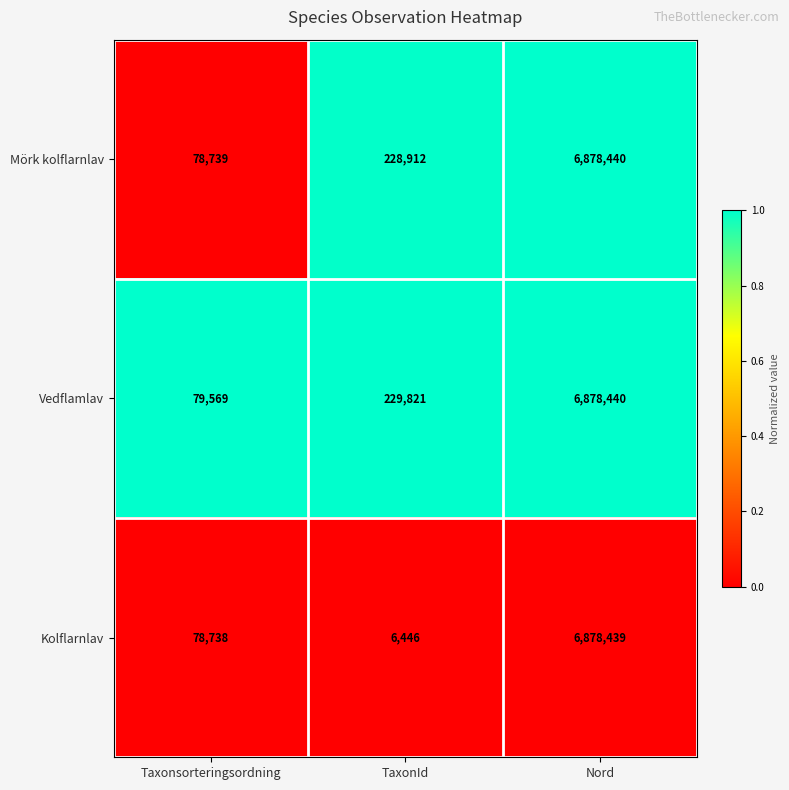

At TaxonId, list the series in order from largest to smallest.

Vedflamlav, Mörk kolflarnlav, Kolflarnlav